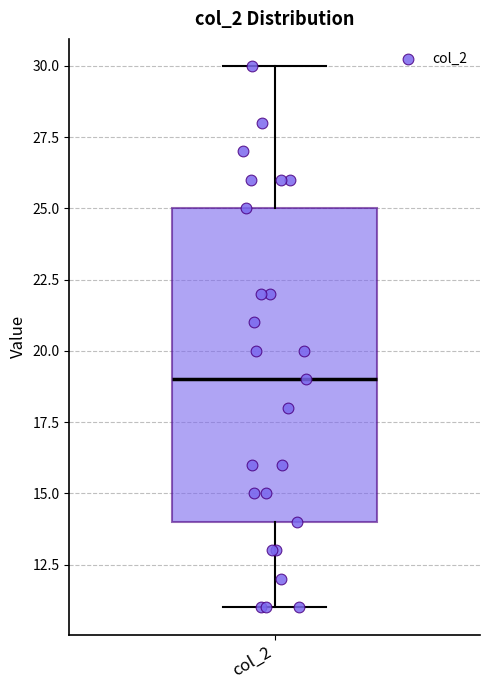

Transcribe this box plot: give where the median line is, the range the box spans, and where the two whiskers end, as read against the y-axis. The values are not printed on the chart, so give them approximately, as read against the axis.

median 19, box 14 to 25, whiskers 11 to 30